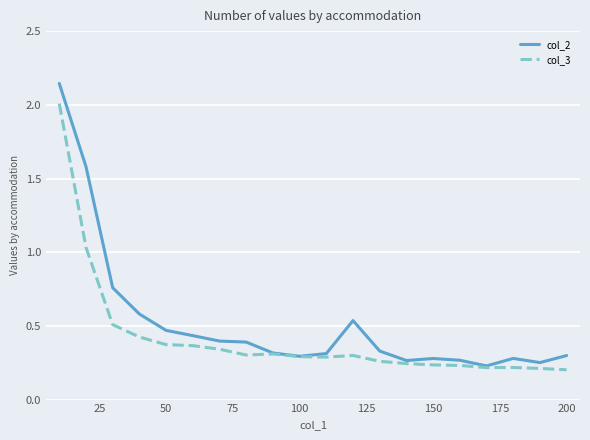

What is the sum of all col_3 values?

8.4